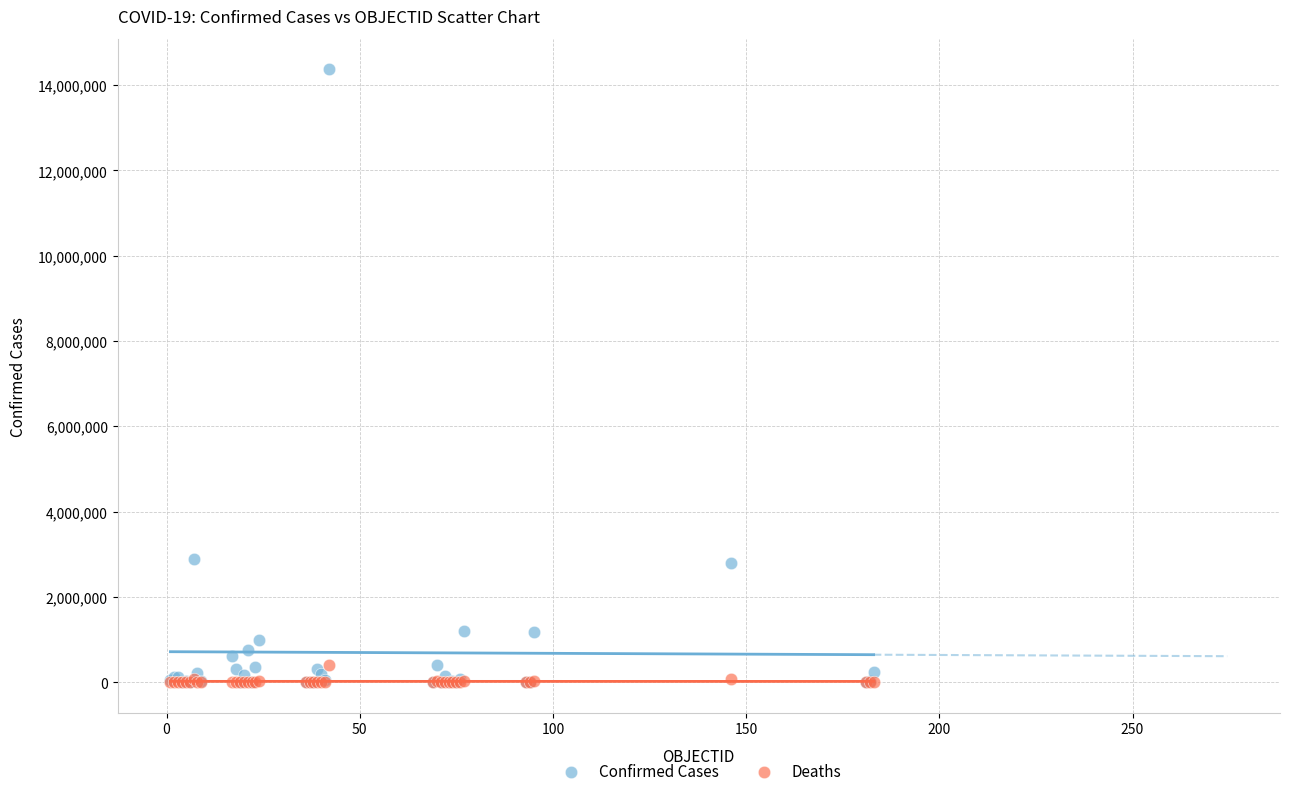

Which series reaches the maximum Y coordinate?

Confirmed Cases